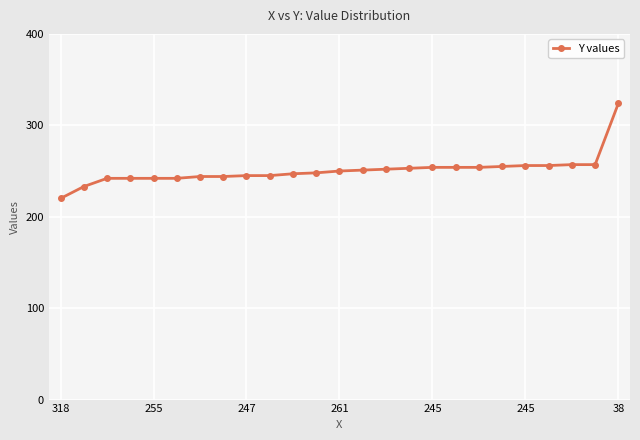

What is the maximum value shown in the chart?

324